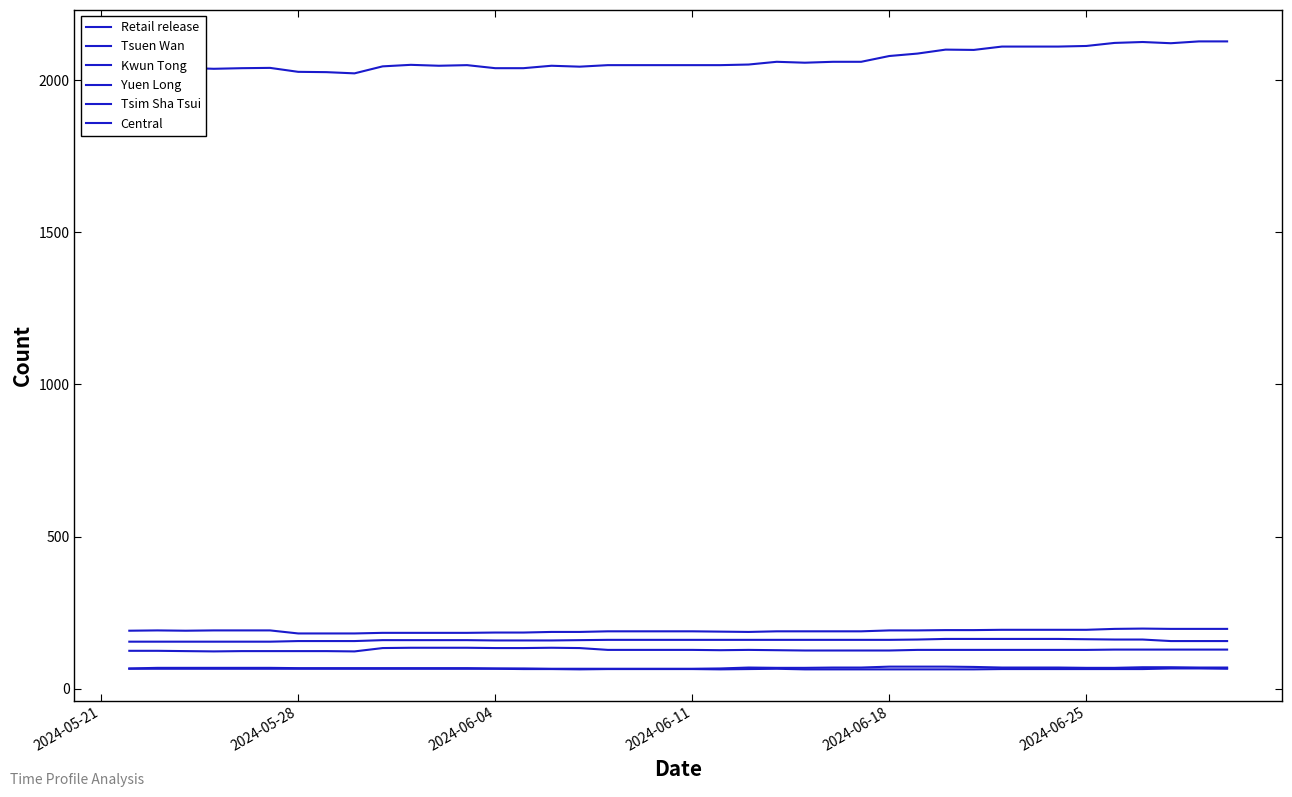

True or false: Central and Yuen Long cross at least once.

False